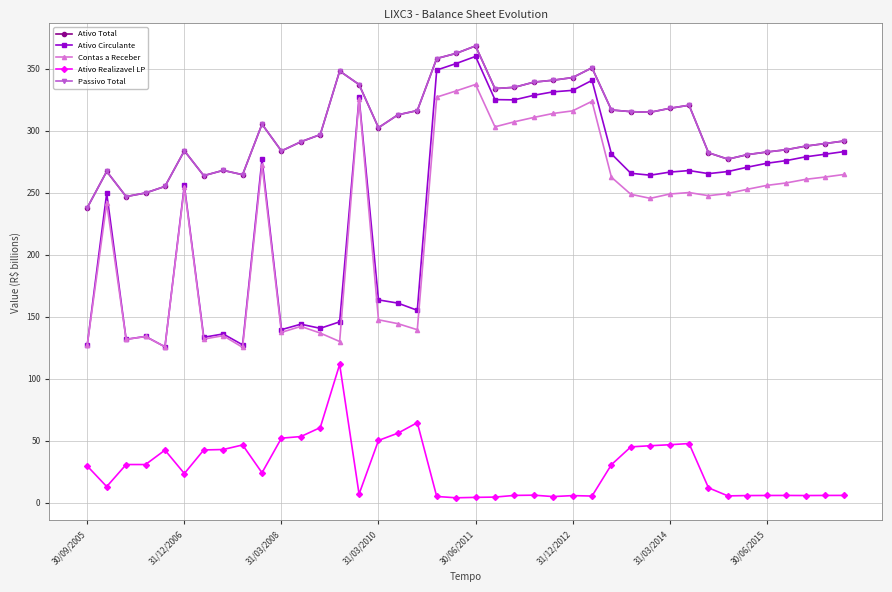

Count the number of data series in this chart.

5